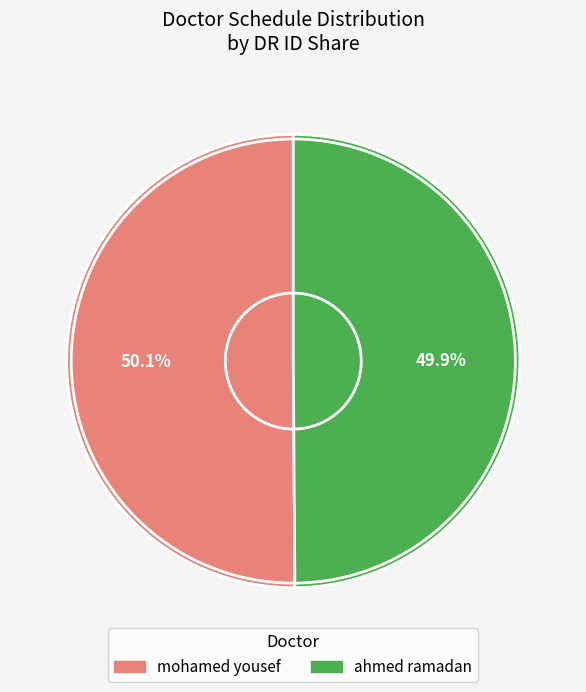

To the nearest percent, what percentage of the pie is mohamed yousef?

50%